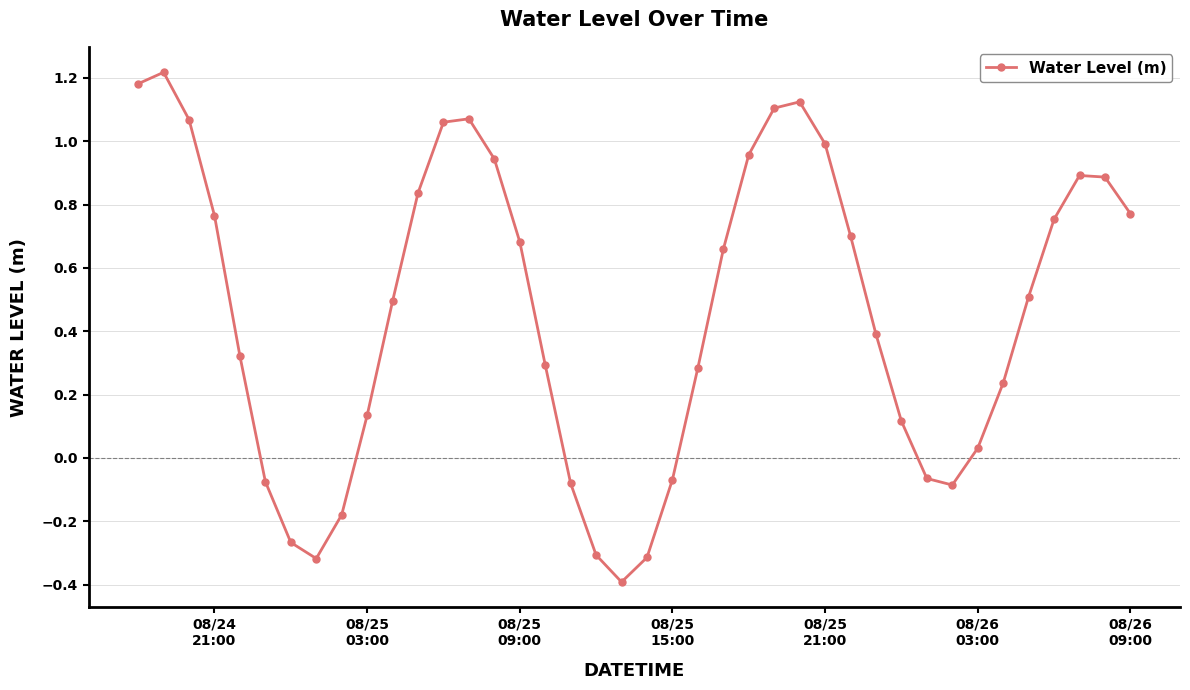

What is the minimum value shown in the chart?

-0.4